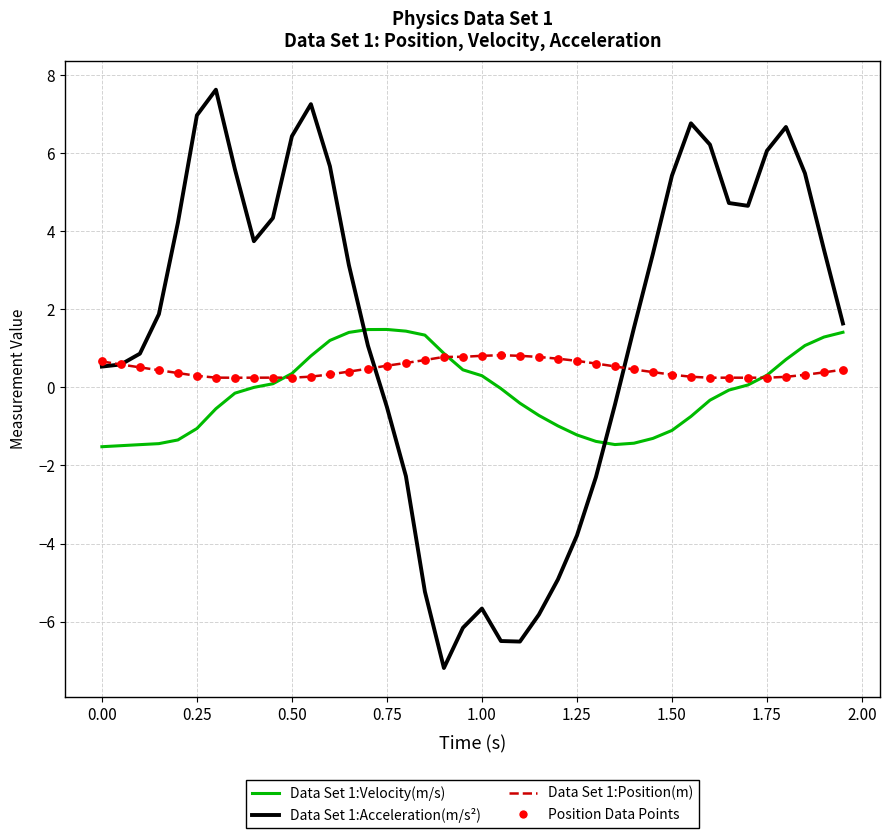

Which series has the largest total across all categories?

Data Set 1:Acceleration(m/s²)